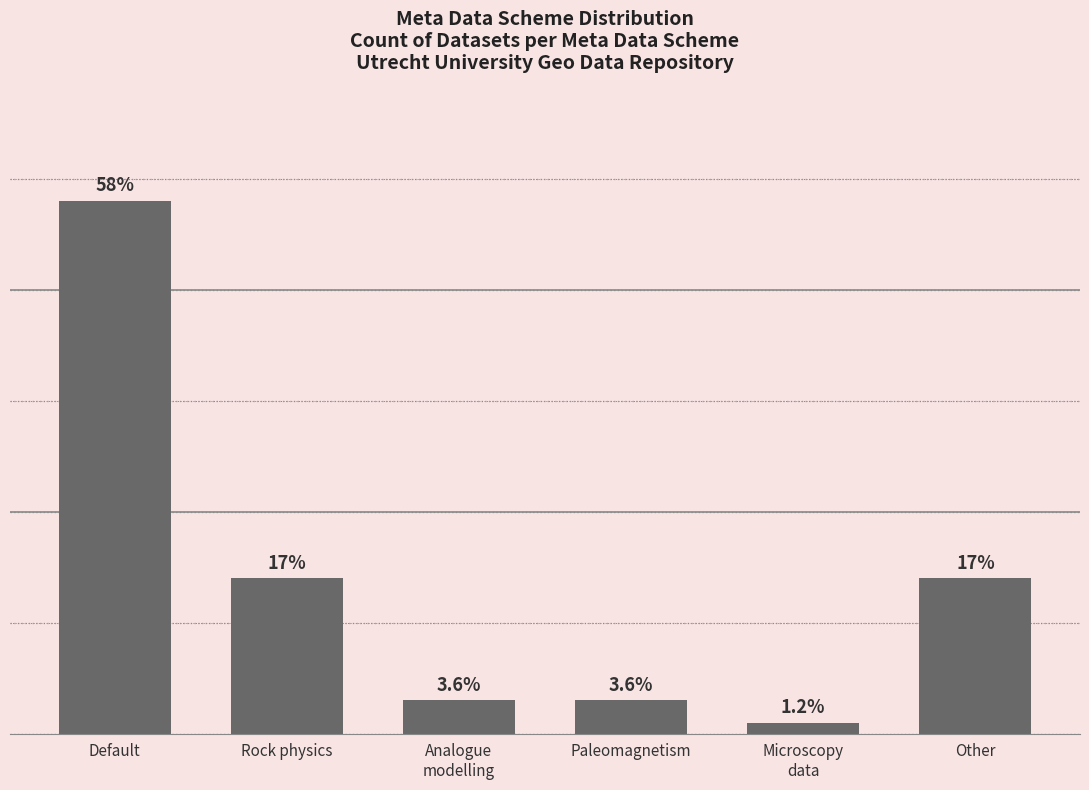

What is the value of the 3rd bar from the left?

3